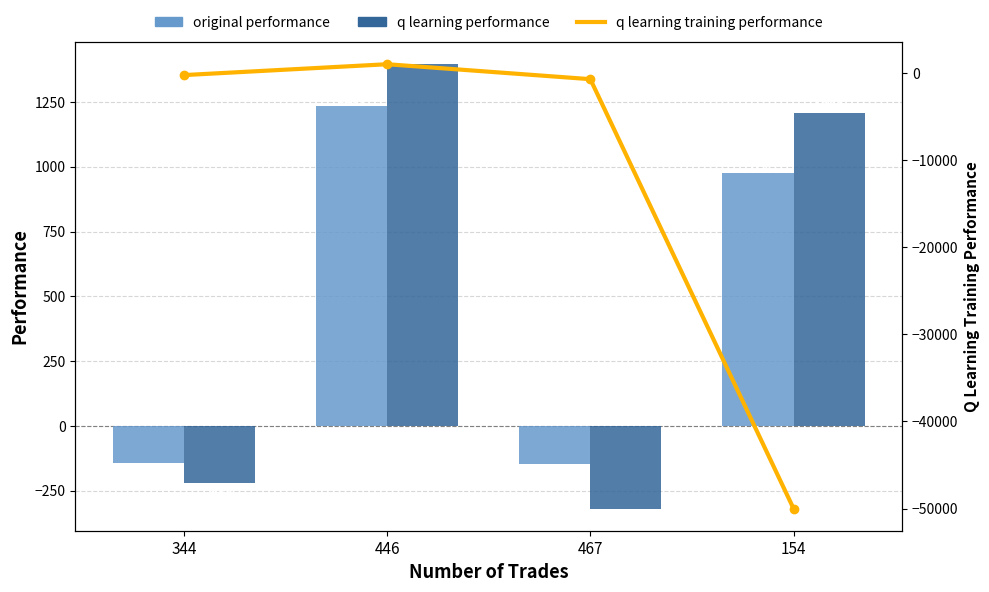

Is the value of original performance at 467 greater than the value of q learning training performance at 344?

Yes